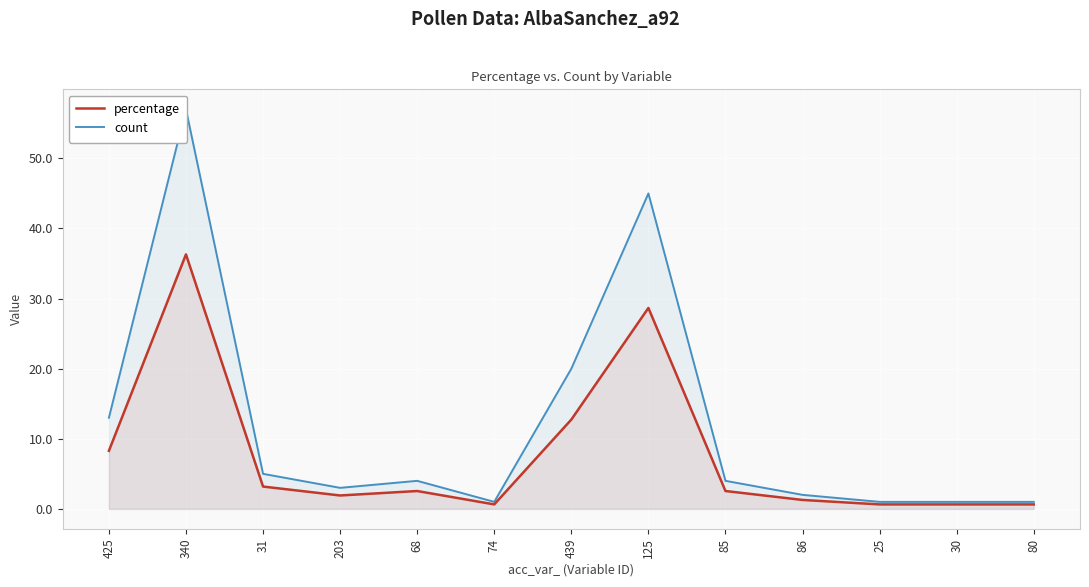

What value does the percentage series have at 30?

0.6